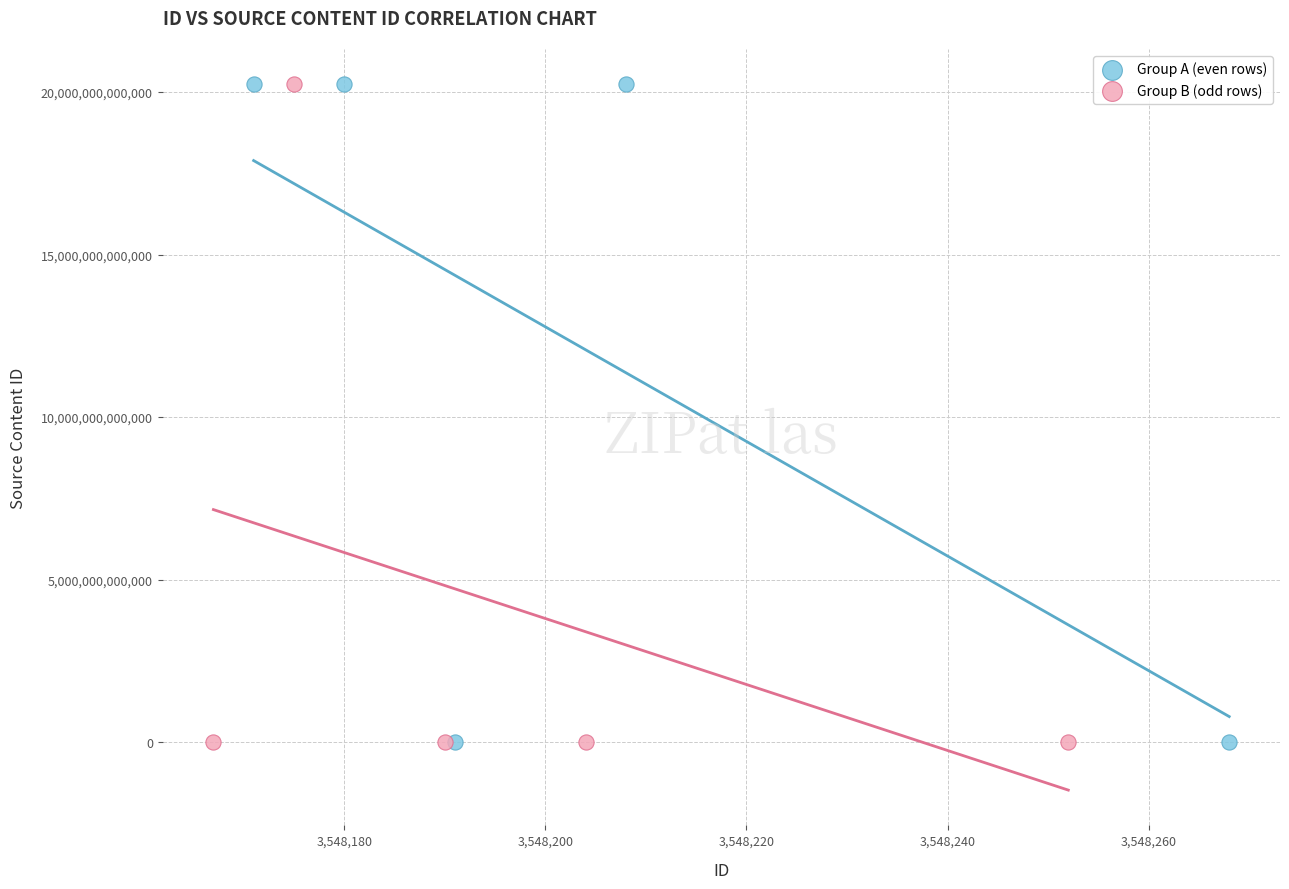

What are all the series names shown in the legend?

Group A (even rows), Group B (odd rows)